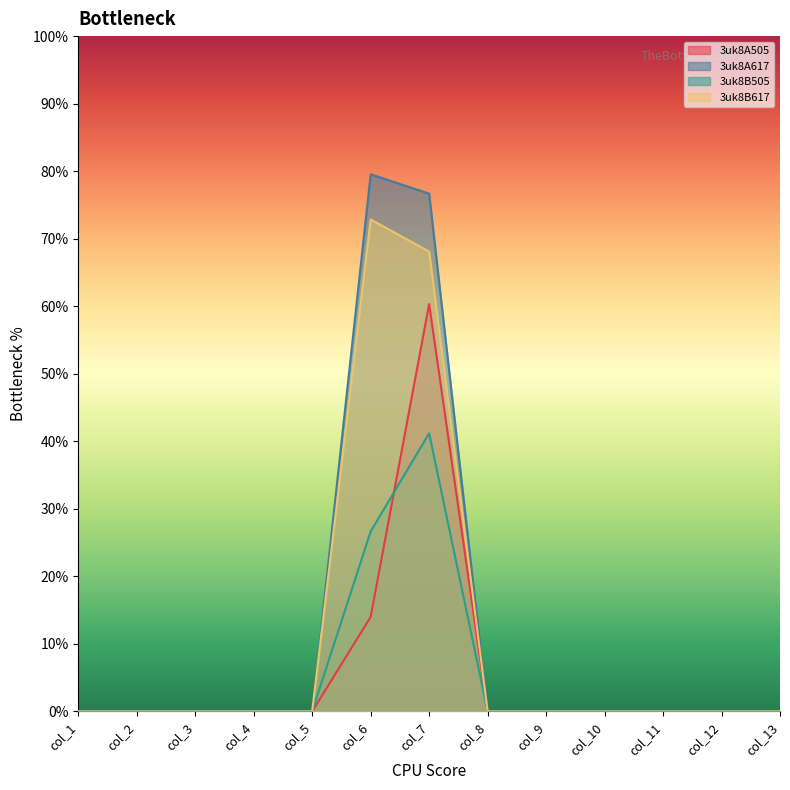

Reading right to left, list all the values displayed in this chart.

3uk8A505: col_13=0.0	col_12=0.0	col_11=0.0	col_10=0.0	col_9=0.0	col_8=0.0	col_7=6.0	col_6=1.4	col_5=0.0	col_4=0.0	col_3=0.0	col_2=0.0	col_1=0.0
3uk8A617: col_13=0.0	col_12=0.0	col_11=0.0	col_10=0.0	col_9=0.0	col_8=0.0	col_7=7.7	col_6=8.0	col_5=0.0	col_4=0.0	col_3=0.0	col_2=0.0	col_1=0.0
3uk8B505: col_13=0.0	col_12=0.0	col_11=0.0	col_10=0.0	col_9=0.0	col_8=0.0	col_7=4.1	col_6=2.7	col_5=0.0	col_4=0.0	col_3=0.0	col_2=0.0	col_1=0.0
3uk8B617: col_13=0.0	col_12=0.0	col_11=0.0	col_10=0.0	col_9=0.0	col_8=0.0	col_7=6.8	col_6=7.3	col_5=0.0	col_4=0.0	col_3=0.0	col_2=0.0	col_1=0.0